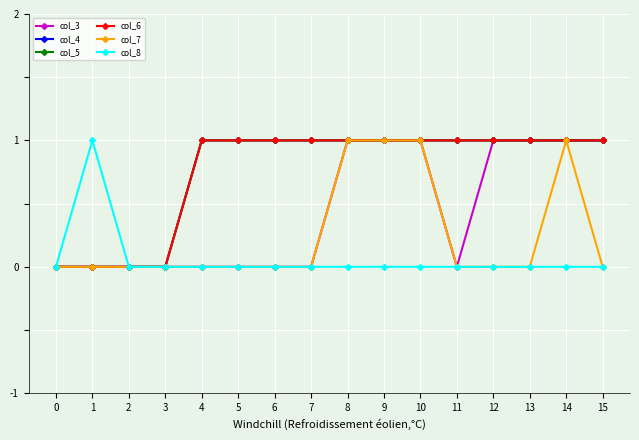

True or false: col_5 and col_4 cross at least once.

False